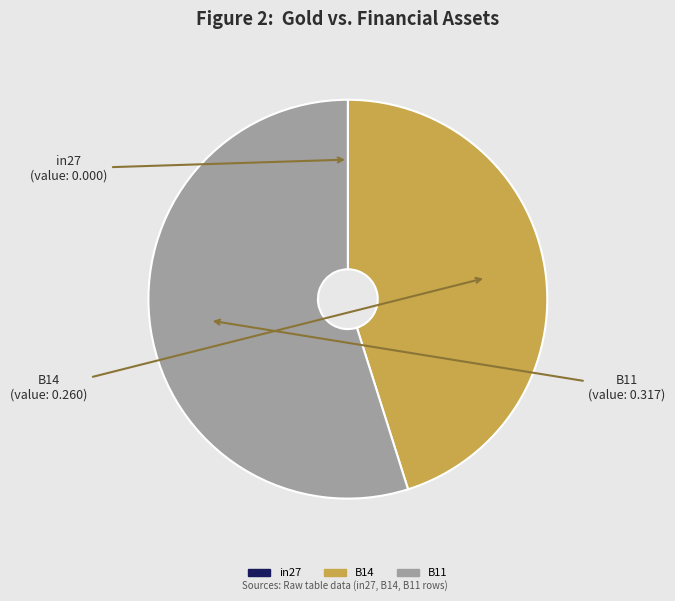

Which slice is the largest?

B11